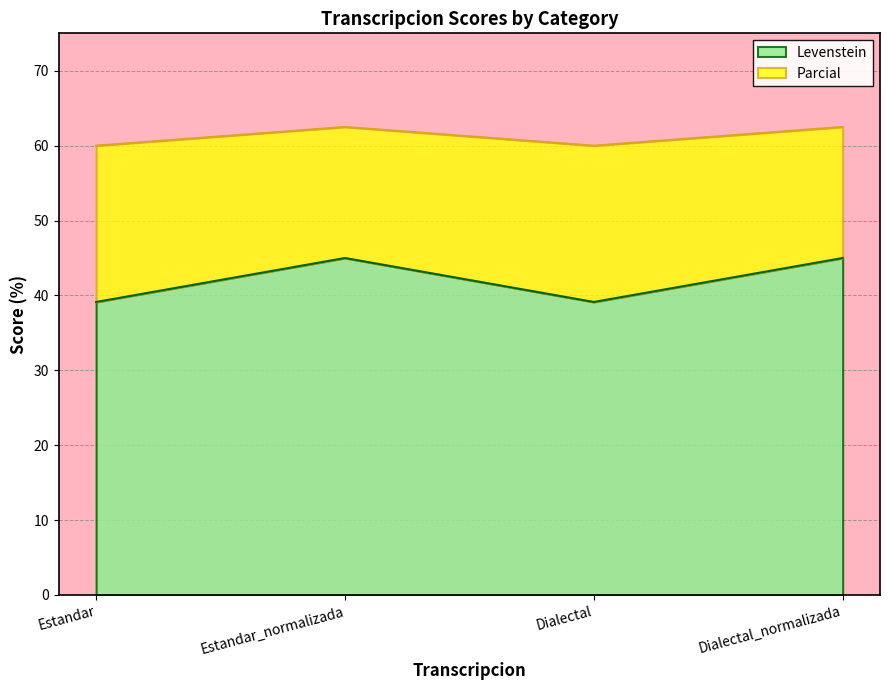

What is the difference between the maximum and minimum values in the Levenstein series?

5.9